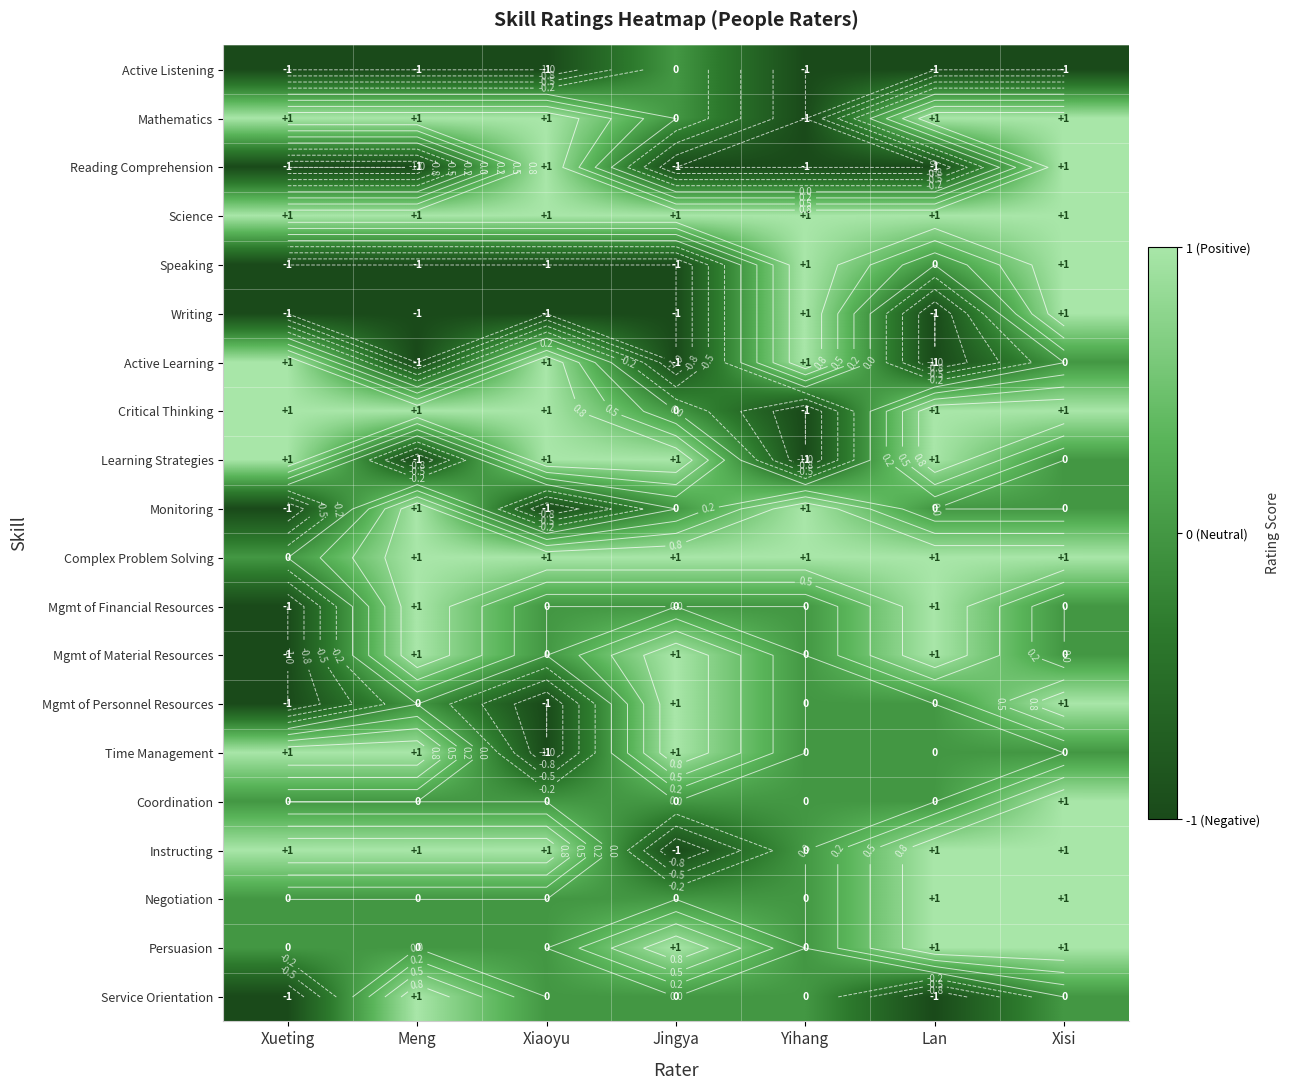

At Xueting, list the series in order from largest to smallest.

Mathematics, Science, Active Learning, Critical Thinking, Learning Strategies, Time Management, Instructing, Complex Problem Solving, Coordination, Negotiation, Persuasion, Active Listening, Reading Comprehension, Speaking, Writing, Monitoring, Mgmt of Financial Resources, Mgmt of Material Resources, Mgmt of Personnel Resources, Service Orientation